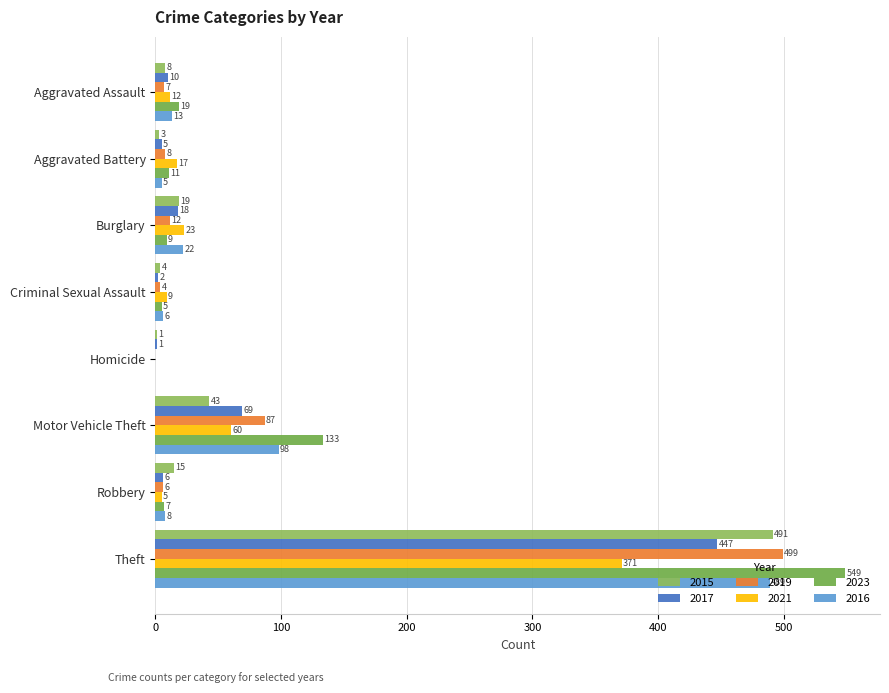

Which series changed the most between Burglary and Motor Vehicle Theft?

2023